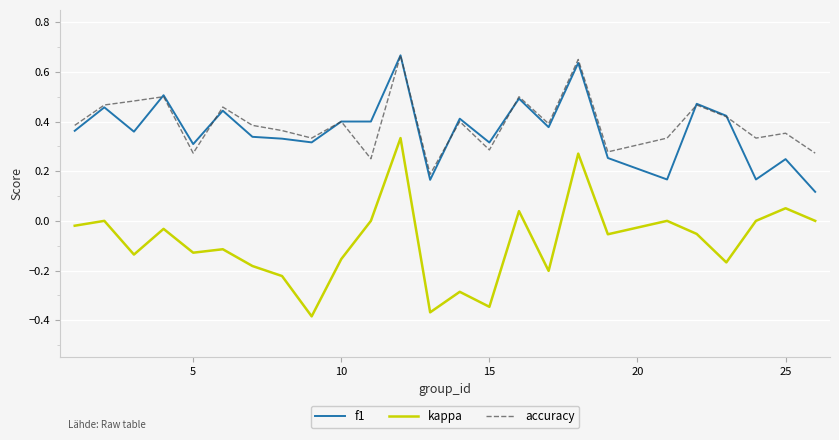

Which series has the widest spread of values?

kappa